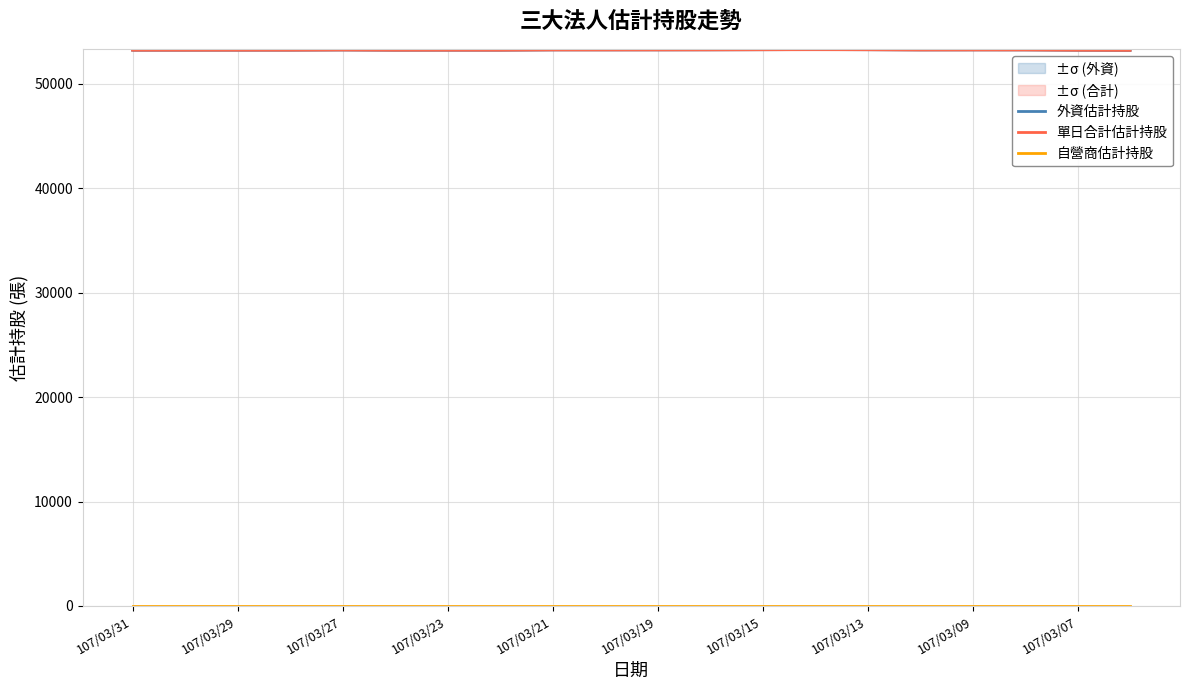

What is the sum of the 外資估計持股 values at 107/03/31 and 107/03/19?

106514